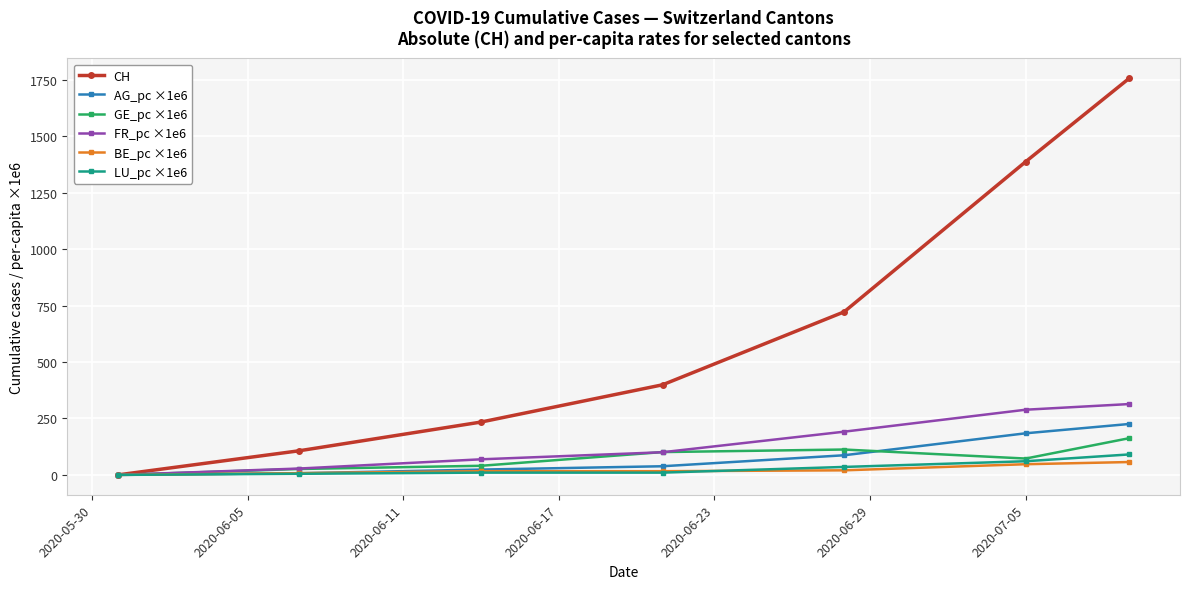

Which series has the widest spread of values?

CH